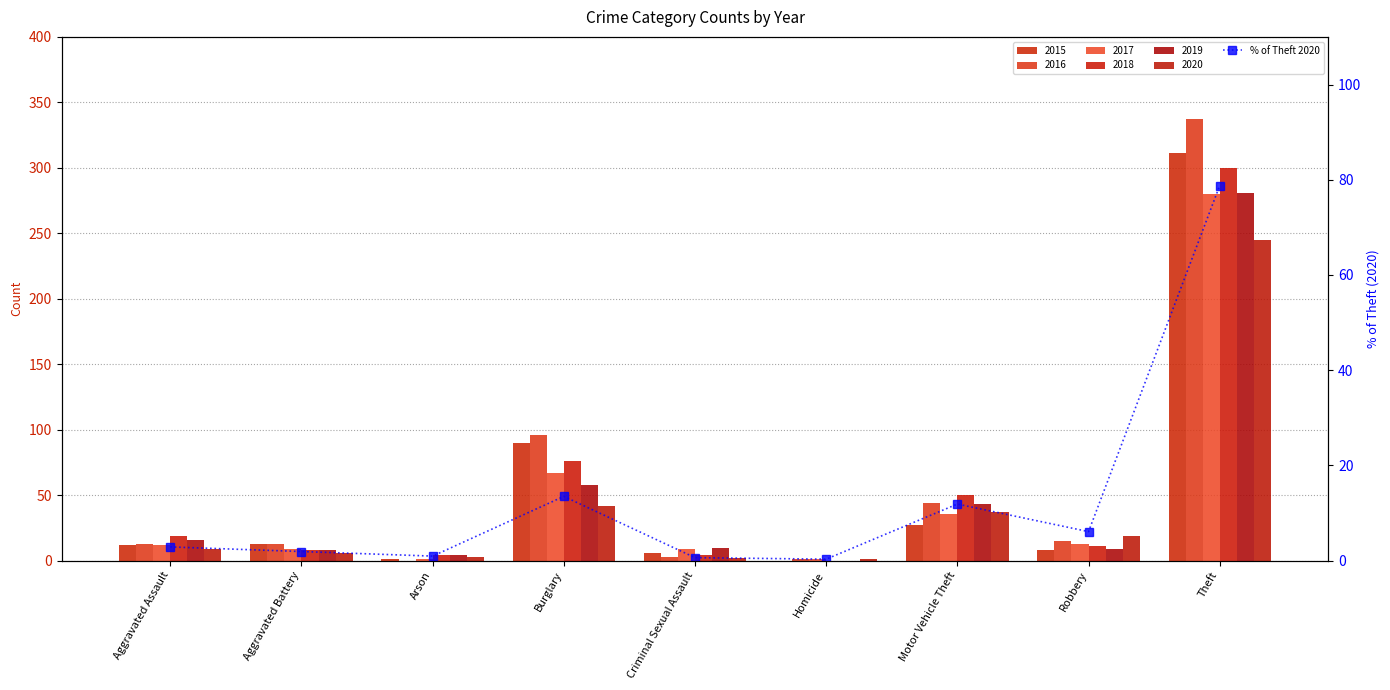

How many values exceed 2?

5